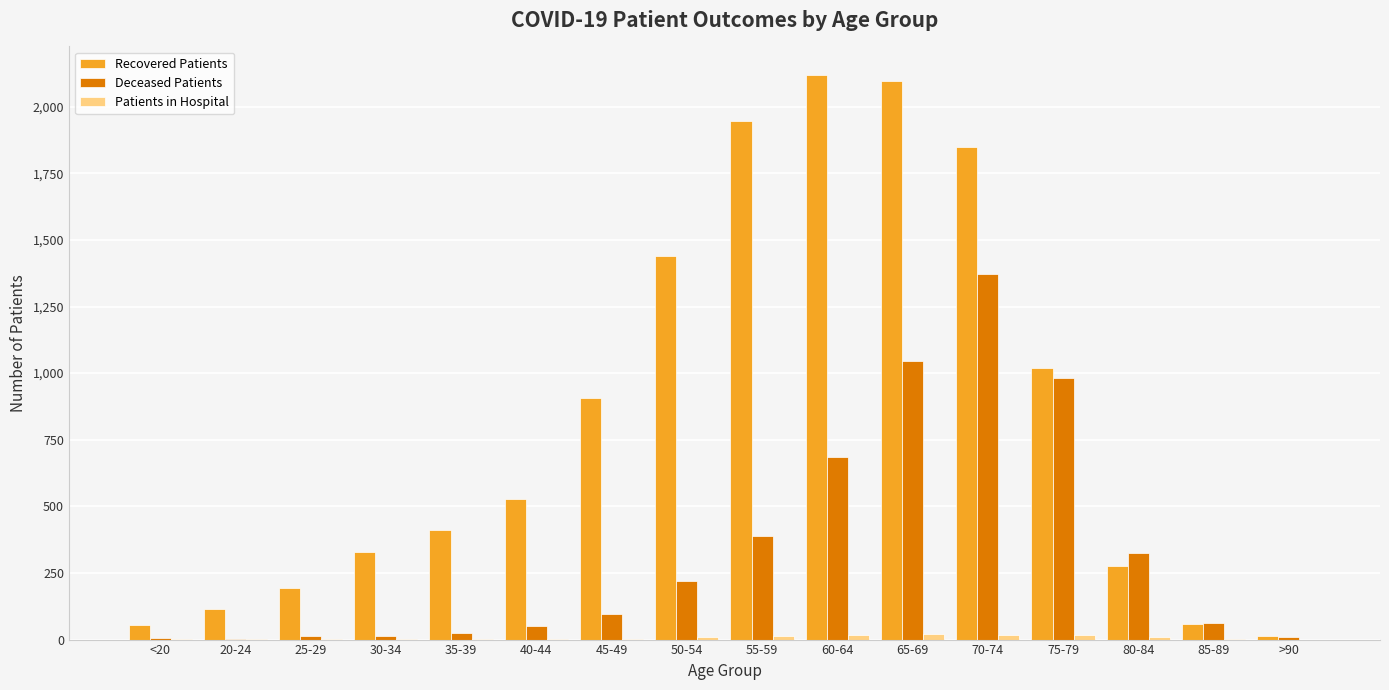

Which series has the largest total across all categories?

Recovered Patients